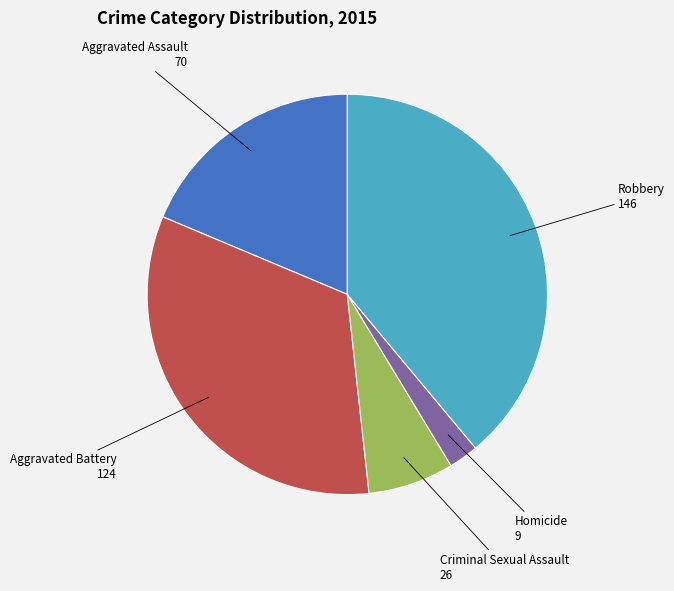

What is the smallest slice in the pie chart?

Homicide